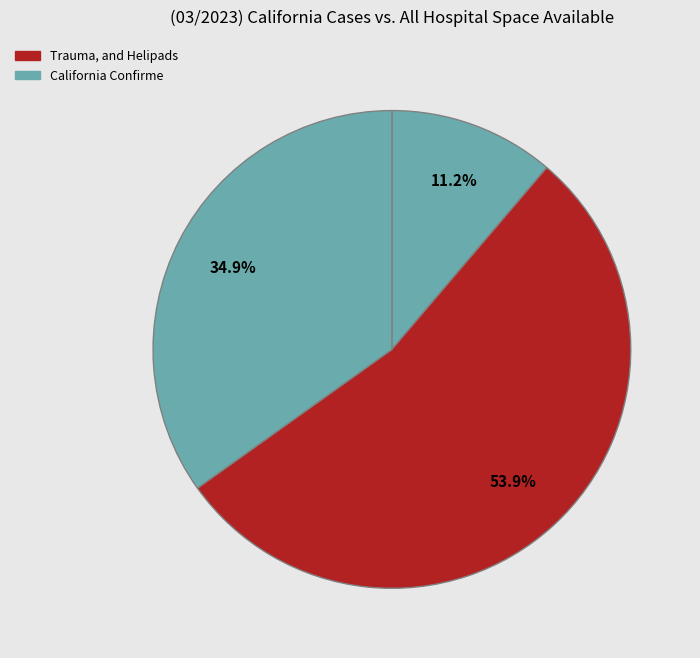

Does any single category account for the majority?

Yes